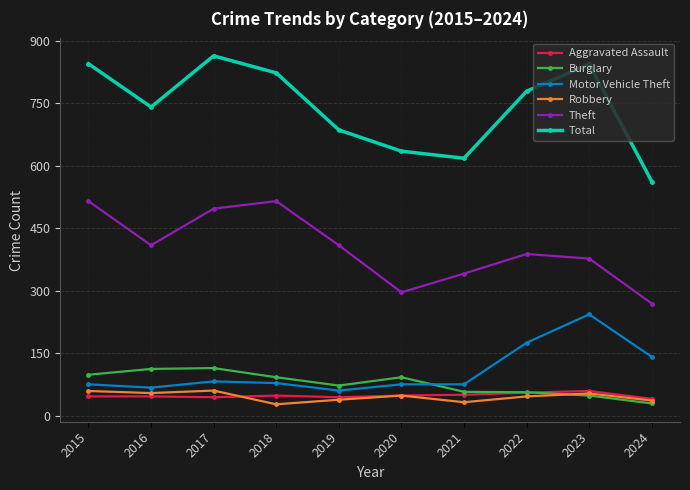

What is the difference between the maximum and minimum values in the Total series?

302